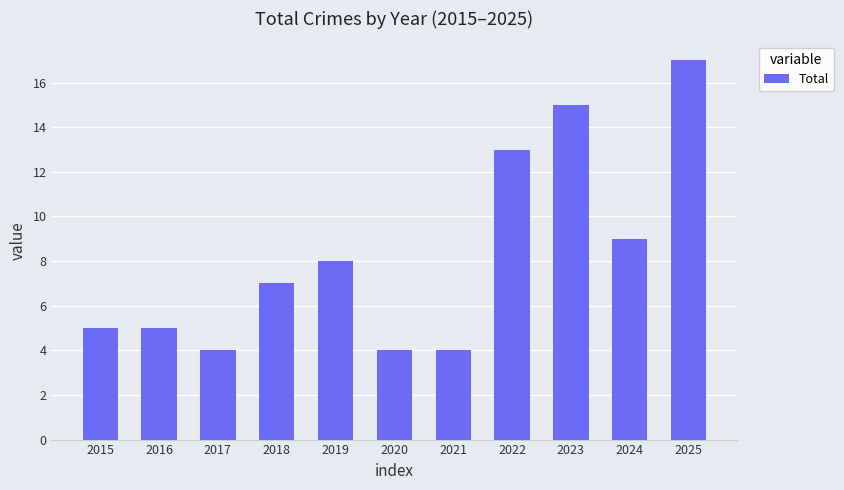

What is the change in value from 2015 to 2017?

-1